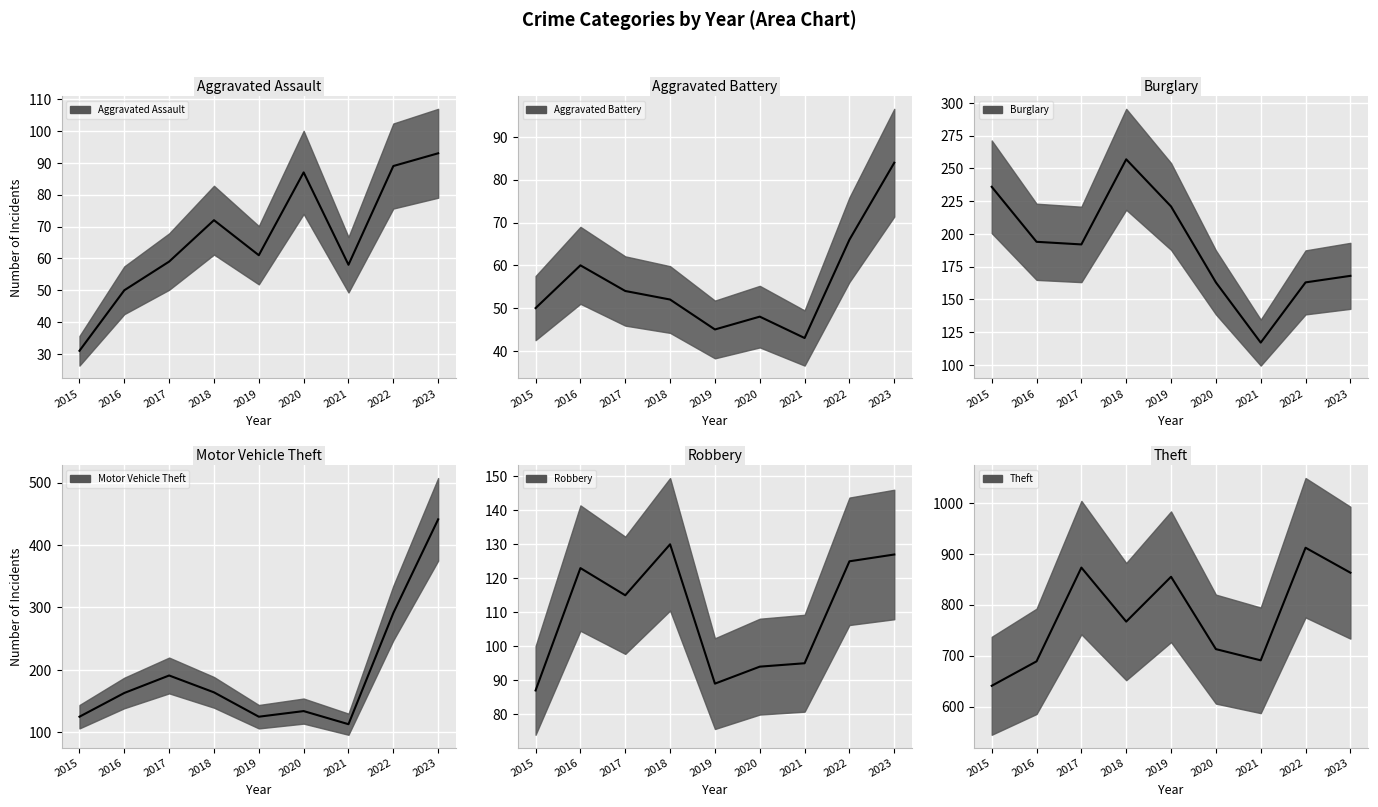

True or false: Motor Vehicle Theft and Aggravated Assault cross at least once.

False